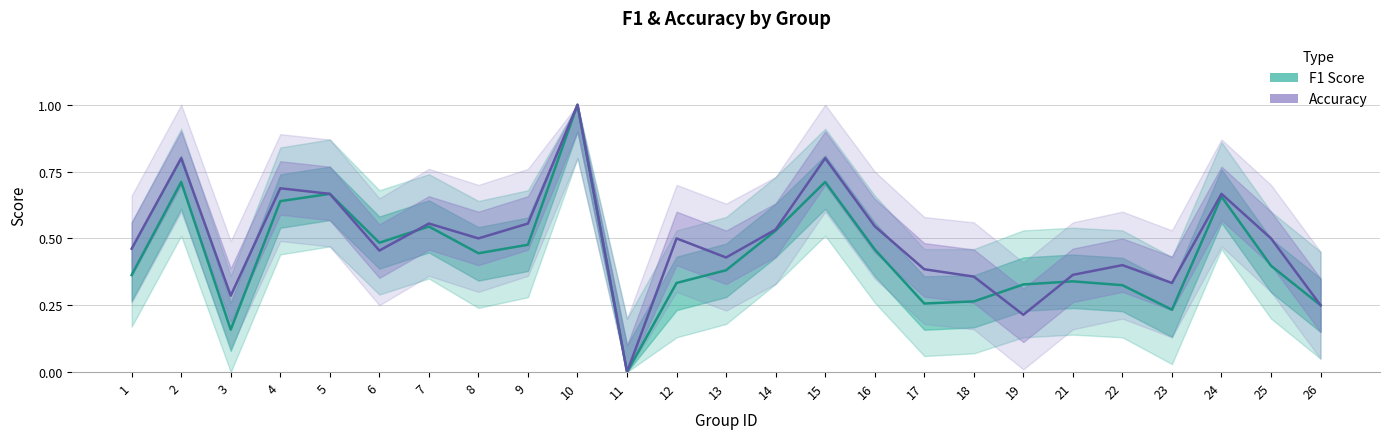

What is the highest value of the F1 Score series?

1.0